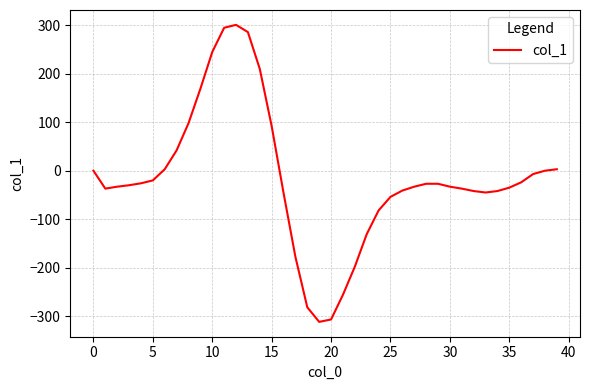

What is the minimum value shown in the chart?

-312